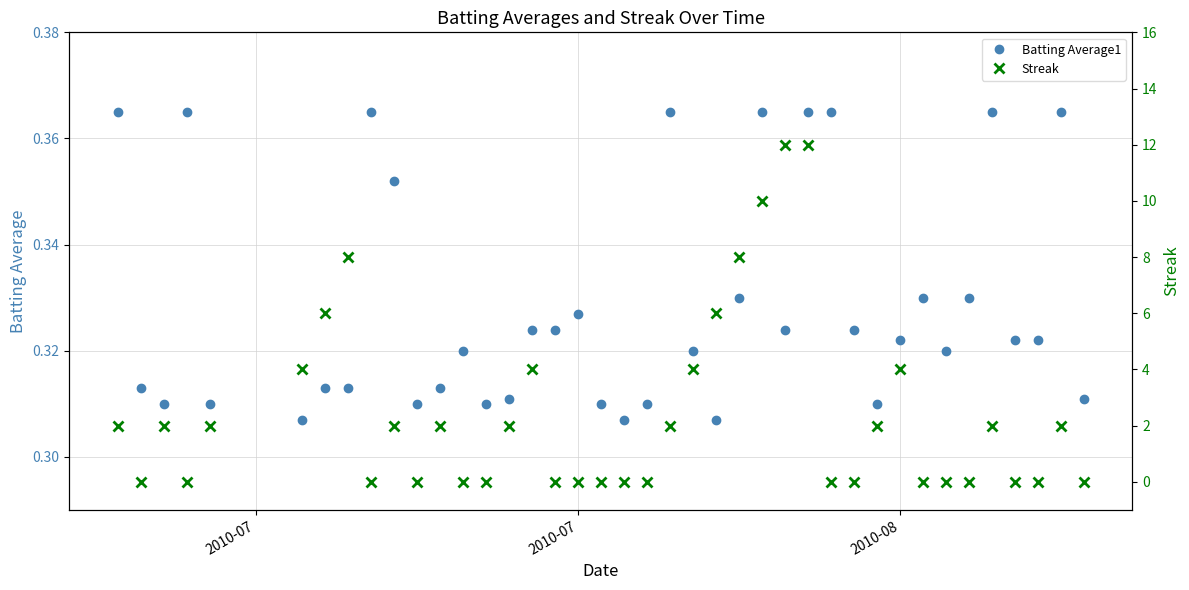

Reading left to right, extract all data points from this chart.

Batting Average1: 0.4	0.3	0.3	0.4	0.3	0.3	0.3	0.3	0.4	0.4	0.3	0.3	0.3	0.3	0.3	0.3	0.3	0.3	0.3	0.3	0.3	0.4	0.3	0.3	0.3	0.4	0.3	0.4	0.4	0.3	0.3	0.3	0.3	0.3	0.3	0.4	0.3	0.3	0.4	0.3
Streak: 2.0	0.0	2.0	0.0	2.0	4.0	6.0	8.0	0.0	2.0	0.0	2.0	0.0	0.0	2.0	4.0	0.0	0.0	0.0	0.0	0.0	2.0	4.0	6.0	8.0	10.0	12.0	12.0	0.0	0.0	2.0	4.0	0.0	0.0	0.0	2.0	0.0	0.0	2.0	0.0